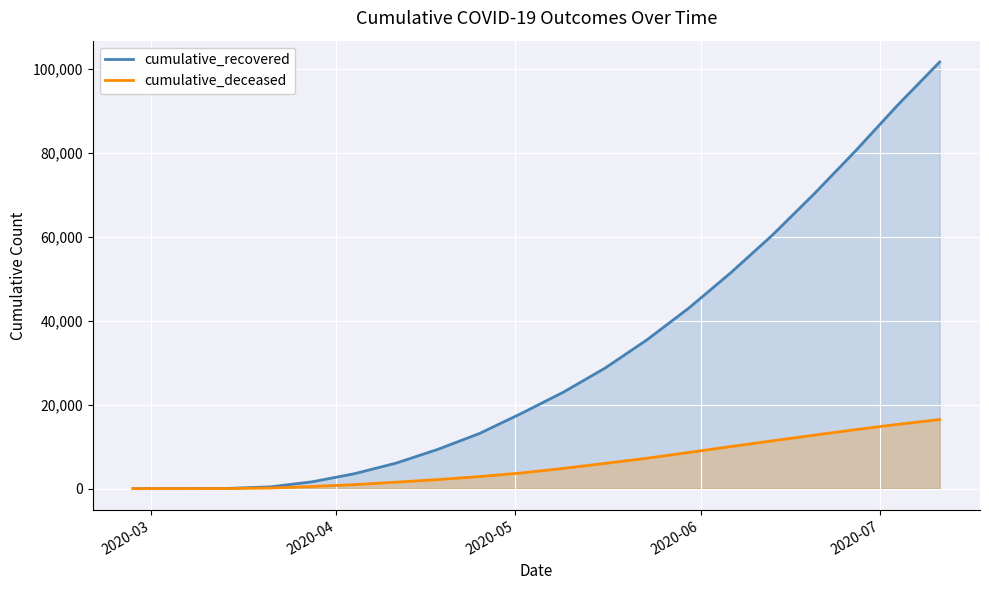

True or false: cumulative_deceased has more than 0 interior local peaks.

False